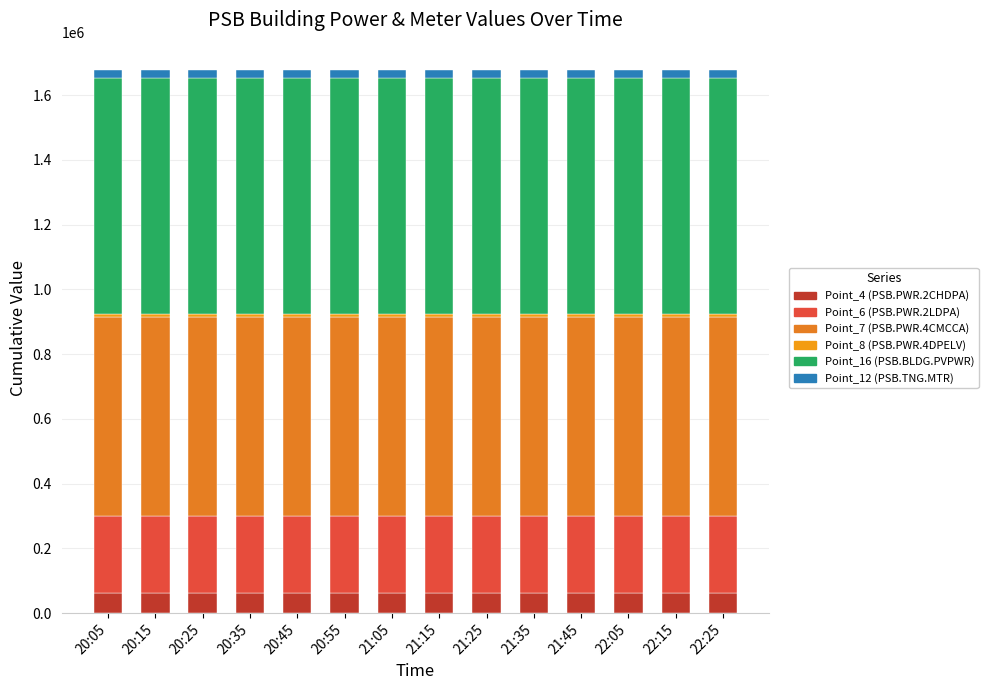

How many data points does each series have?

14